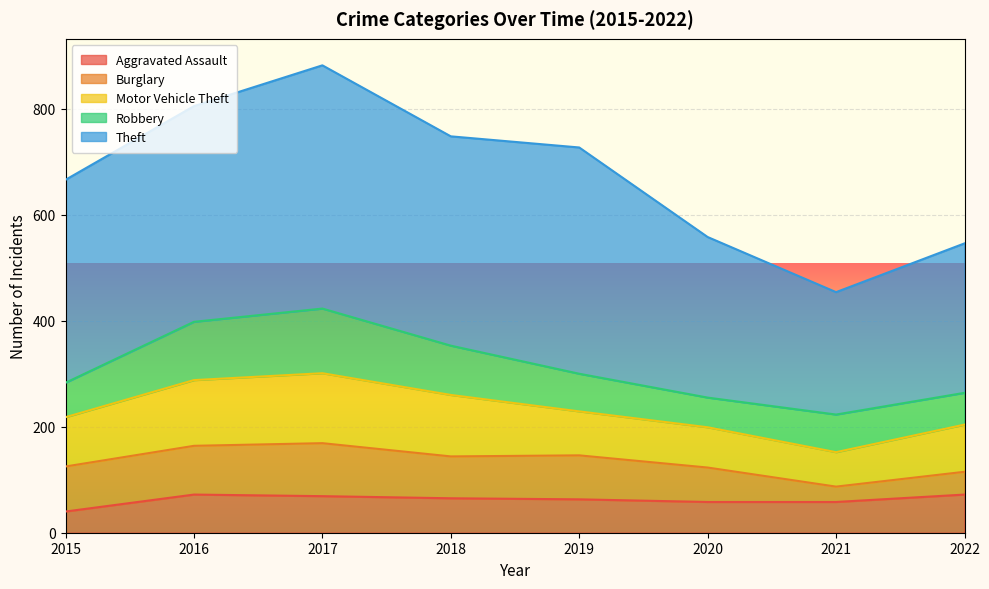

What is the difference between the second highest and second lowest values in the Robbery series?

50